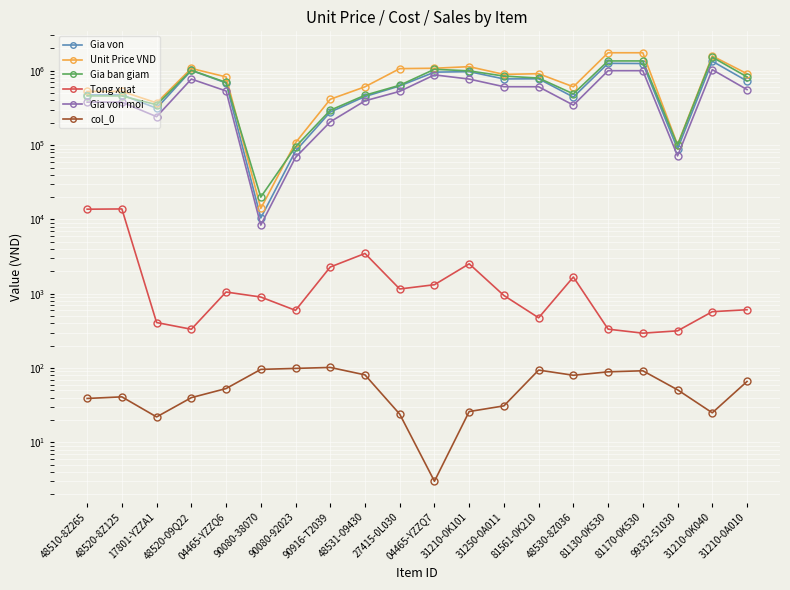

The value of Gia von at 31210-0K040 is 2337477. True or false?

False